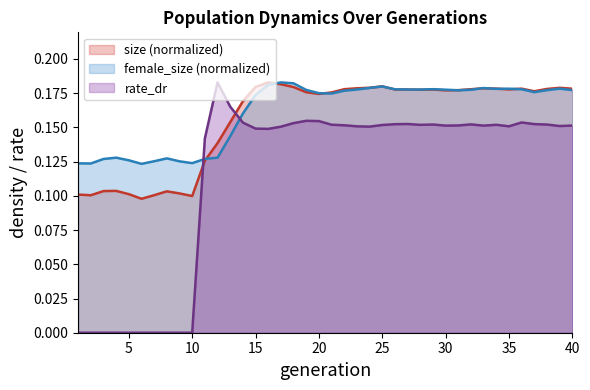

After their last crossing, which series has the higher values: size (normalized) or rate_dr?

size (normalized)